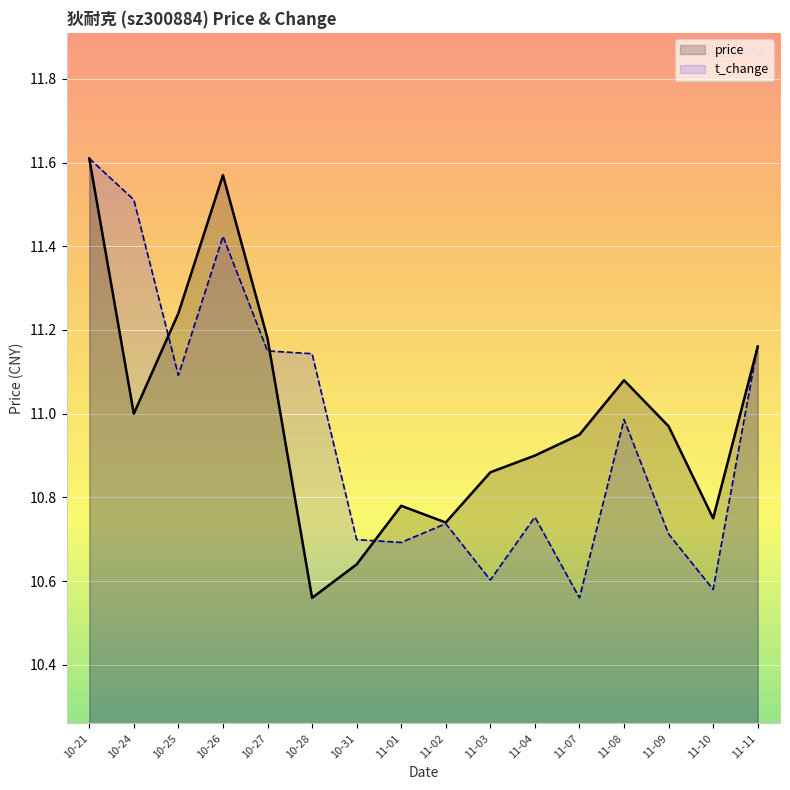

True or false: t_change has a value of 11.6 at 10-21.

True